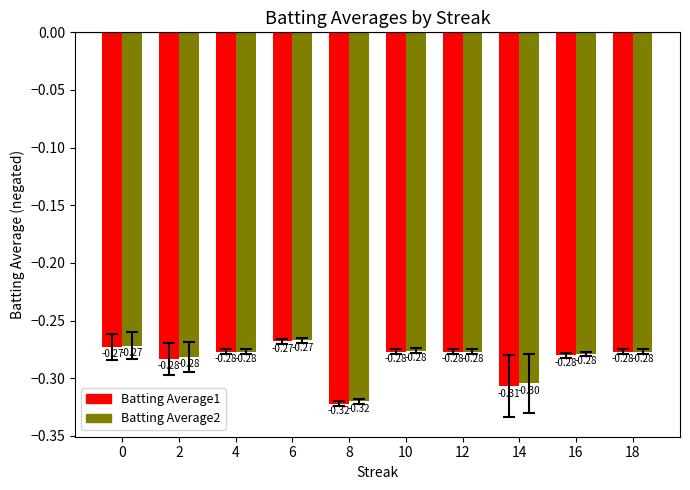

Does the chart contain stacked bars?

No